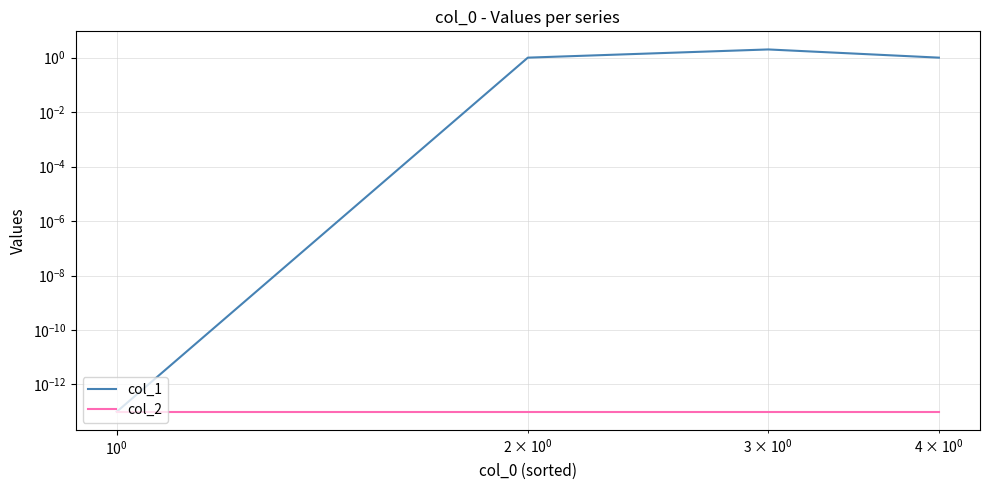

Rank the series by their maximum value, from lowest to highest.

col_2, col_1